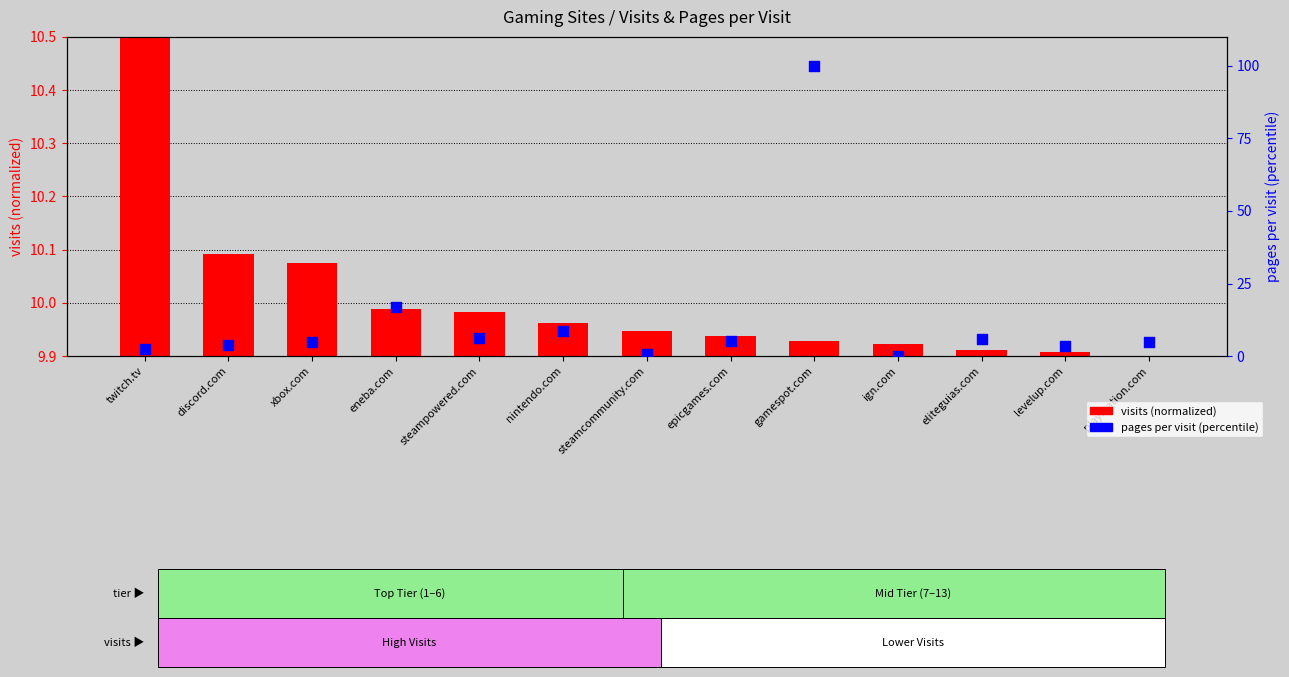

Which series reaches the minimum Y coordinate?

visits (normalized)